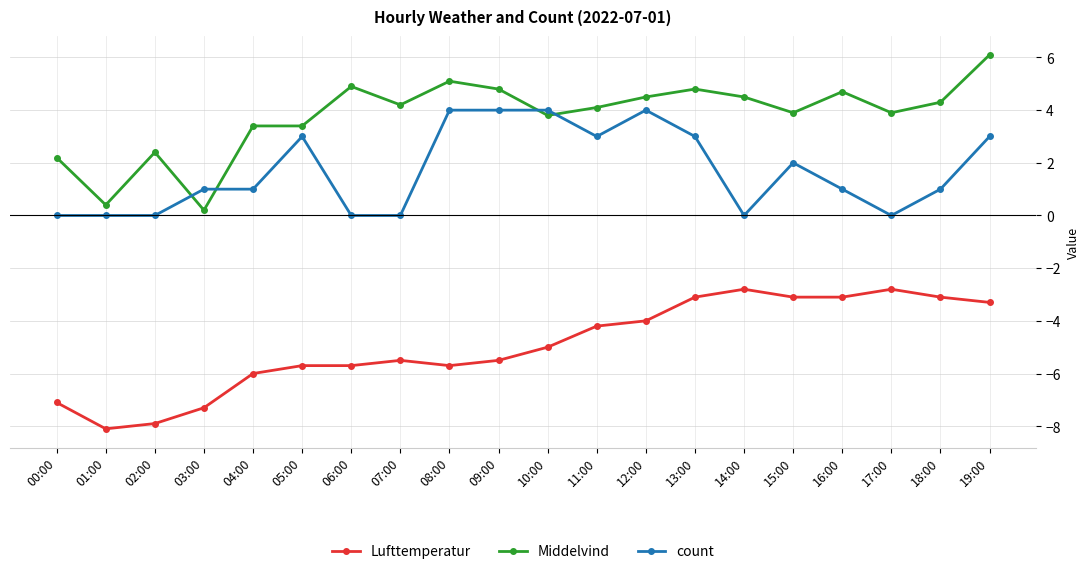

Rank the series by their maximum value, from lowest to highest.

Lufttemperatur, count, Middelvind